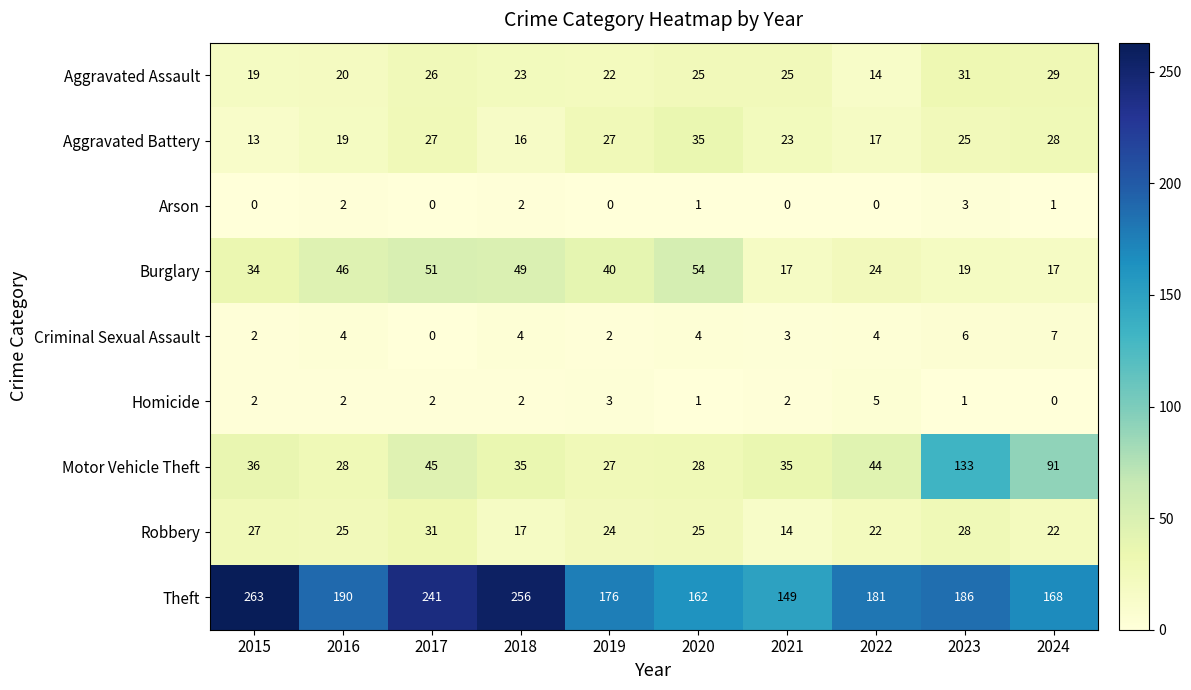

At which category is the sum across all series the highest?

2023